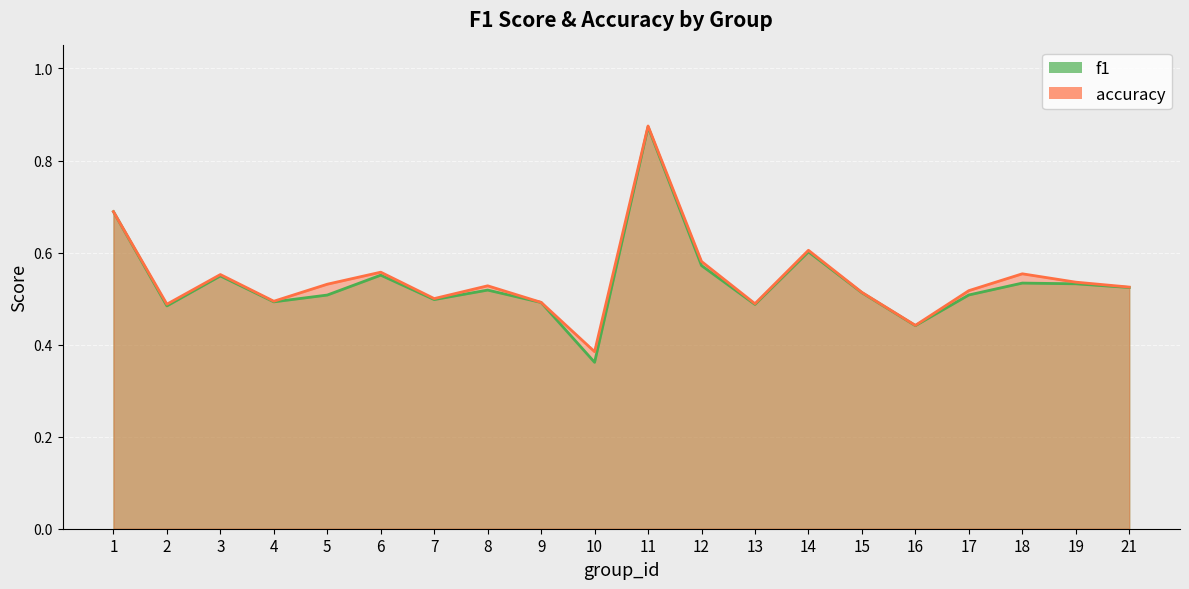

The accuracy series shows 0.6 at 3. True or false?

True